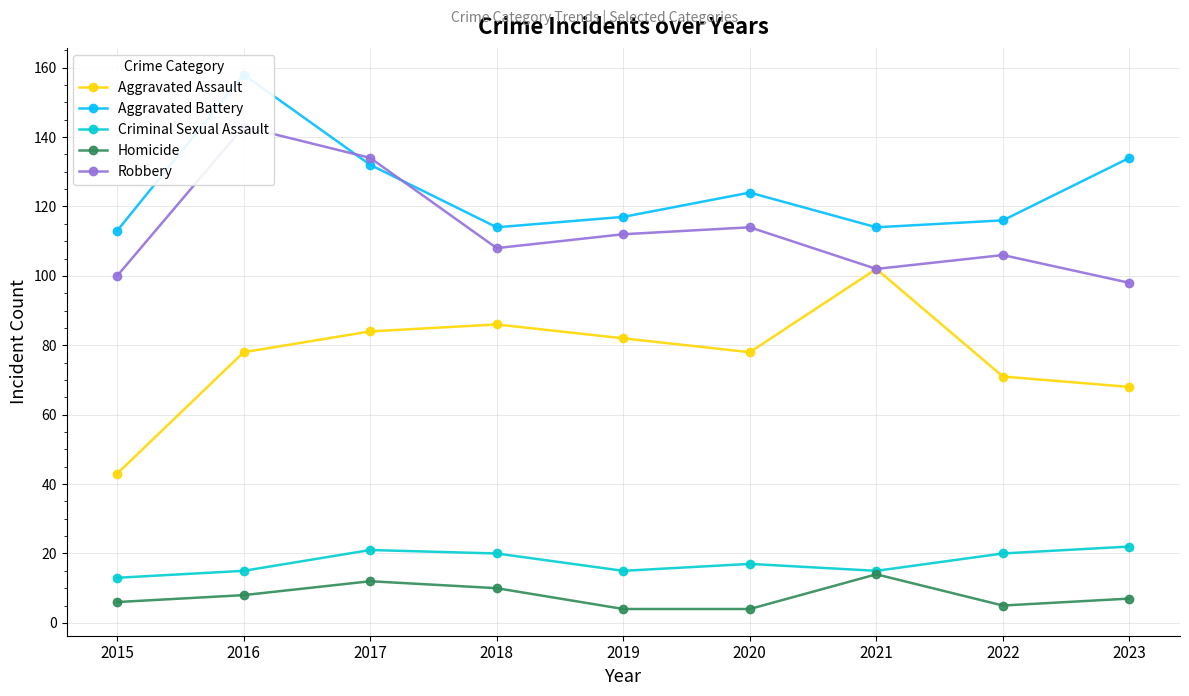

What are all the series names shown in the legend?

Aggravated Assault, Aggravated Battery, Criminal Sexual Assault, Homicide, Robbery